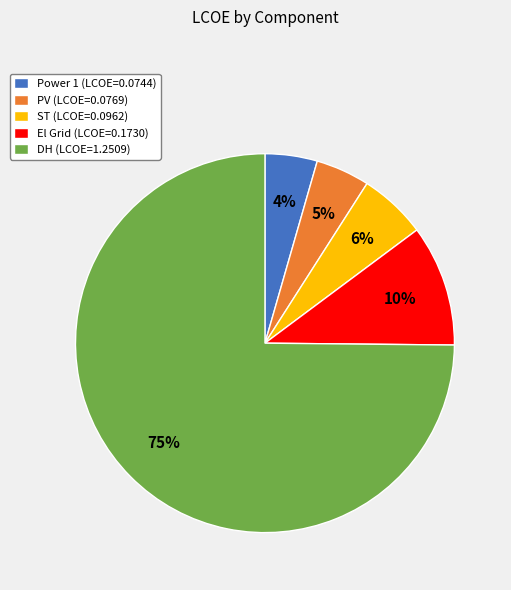

Is Power 1 (LCOE=0.0744) the majority of the pie?

No